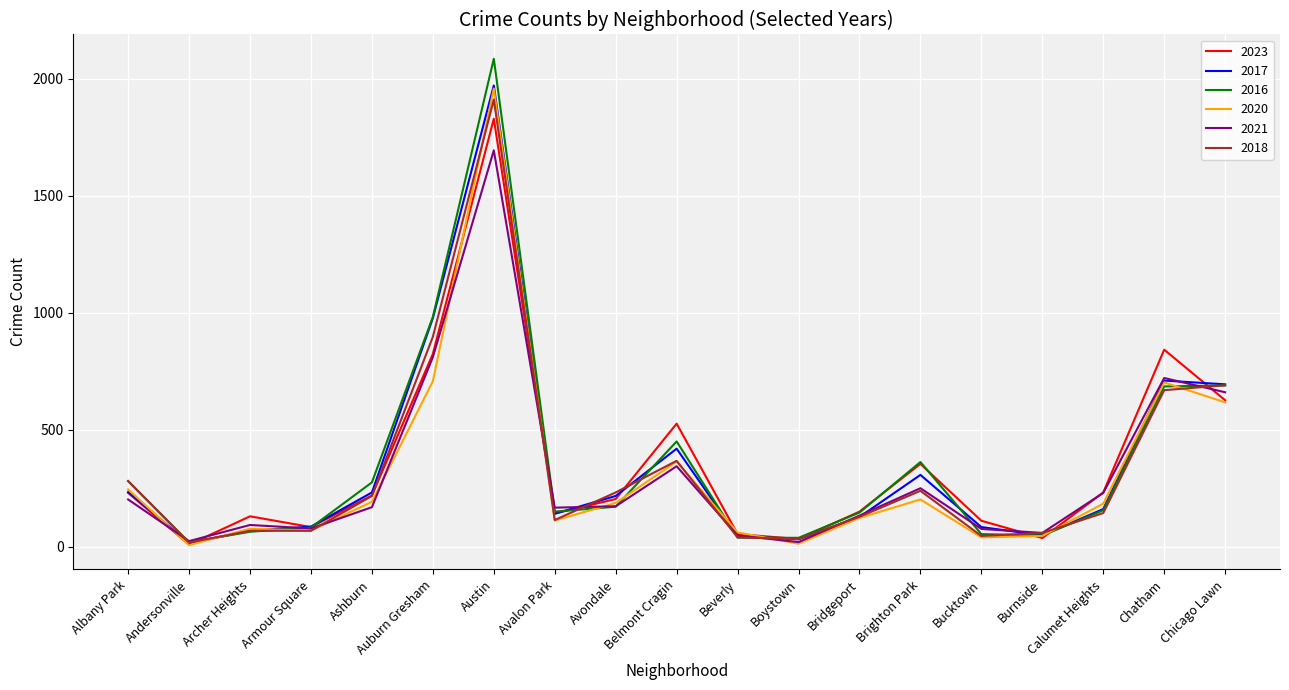

Is the value of 2021 at Chicago Lawn greater than the value of 2023 at Avalon Park?

Yes